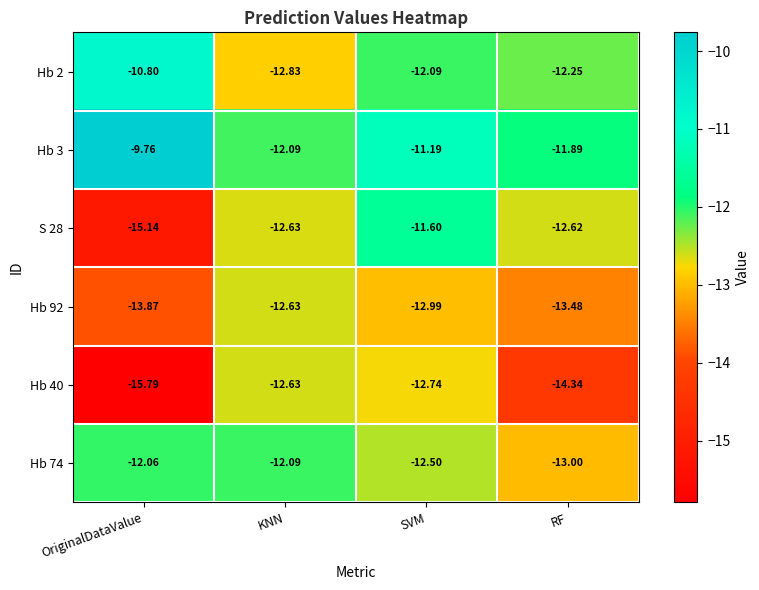

At which label is S 28 closest to -13?

KNN